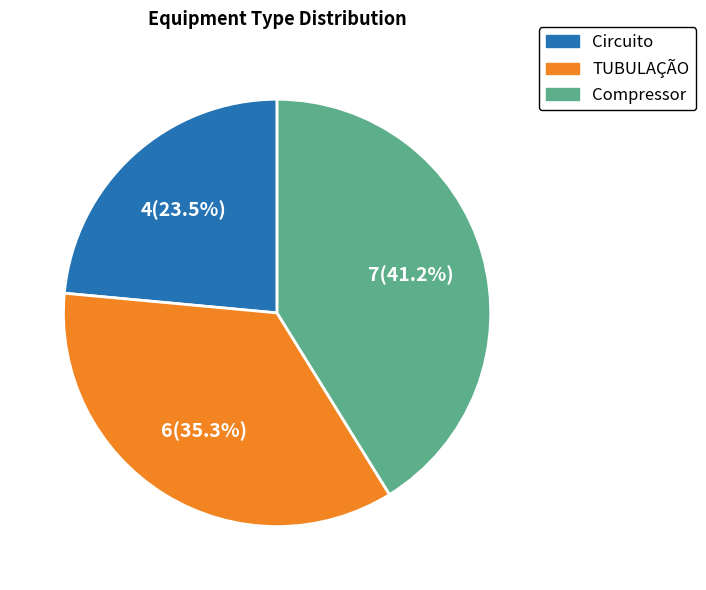

Combined, do Compressor and TUBULAÇÃO account for over 50%?

Yes